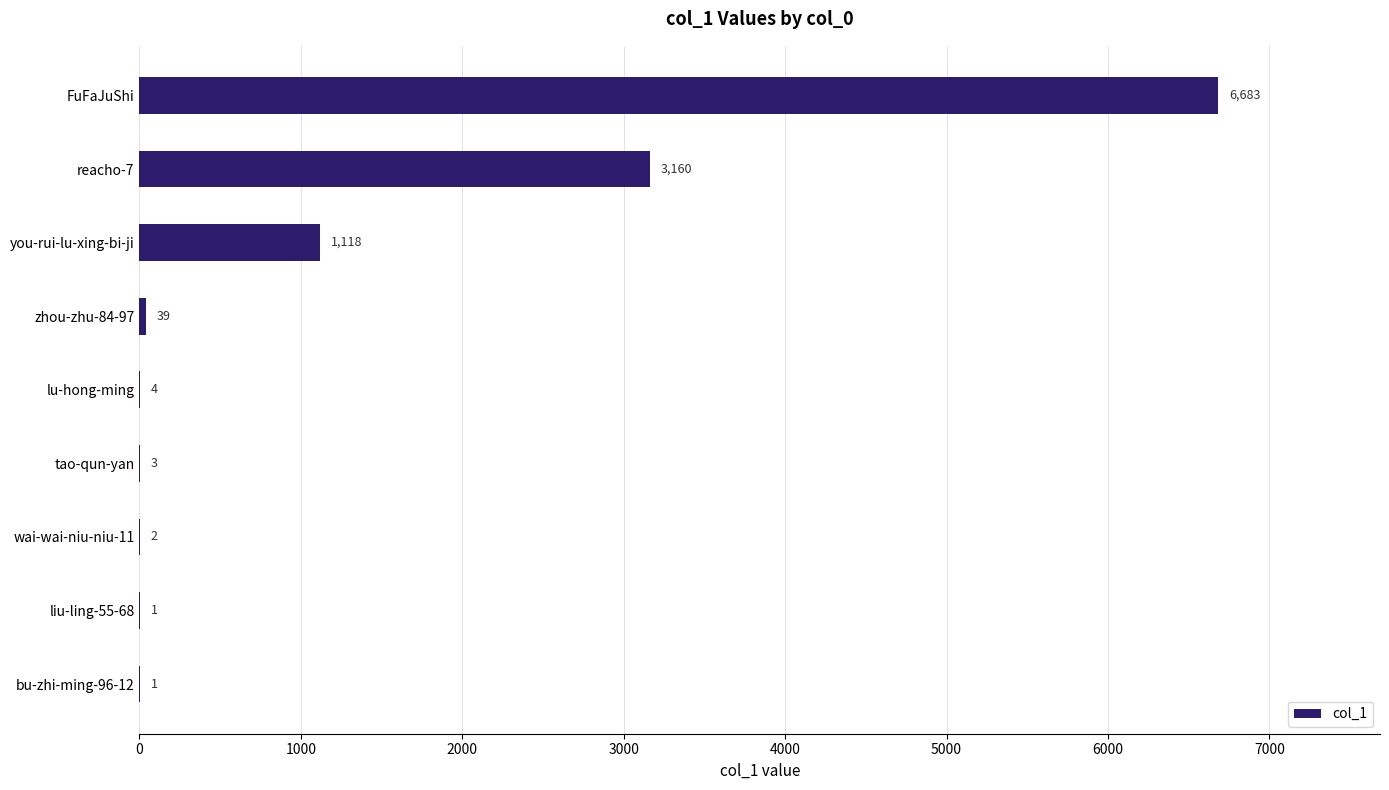

What is the greatest value displayed?

6683